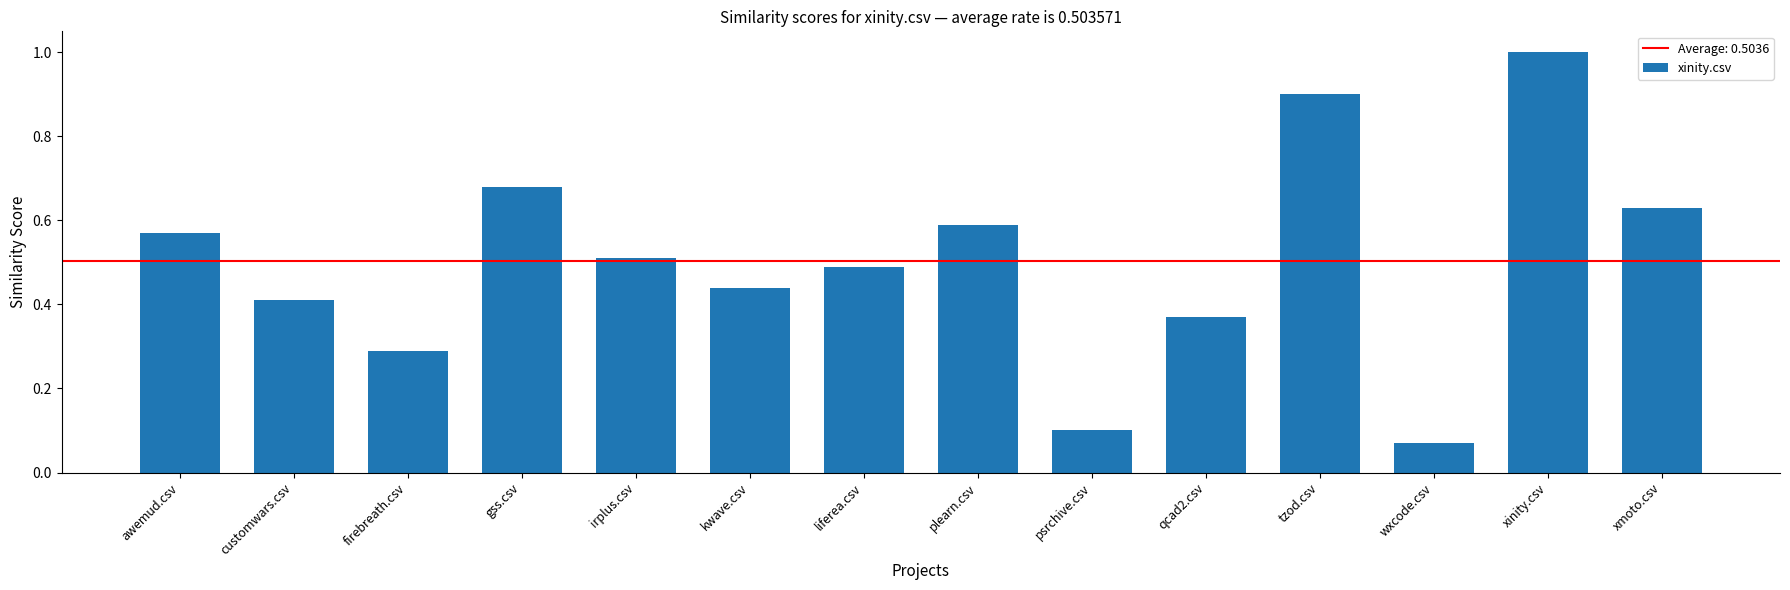

Rank the categories by value from highest to lowest.

xinity.csv, tzod.csv, gss.csv, xmoto.csv, plearn.csv, awemud.csv, irplus.csv, liferea.csv, kwave.csv, customwars.csv, qcad2.csv, firebreath.csv, psrchive.csv, wxcode.csv